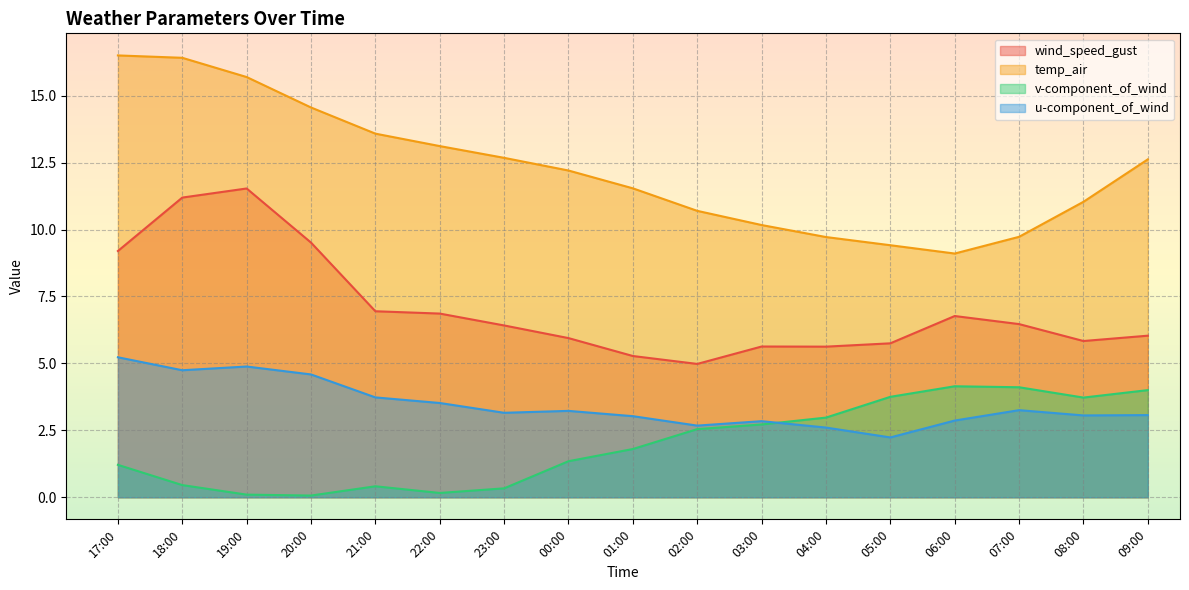

What is the label of the 13th point from the left?

05:00